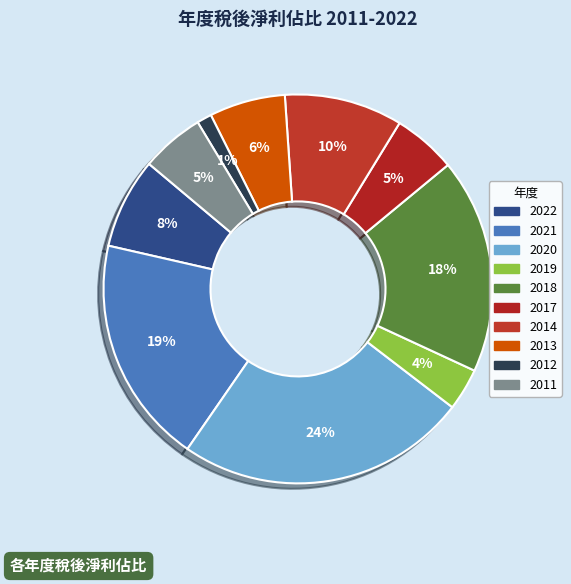

How many slices are in this pie chart?

10